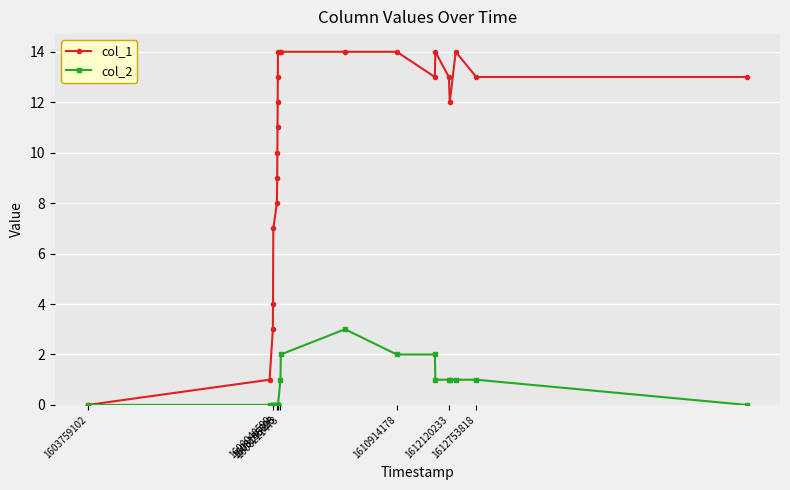

What is the sum of all col_2 values?

15